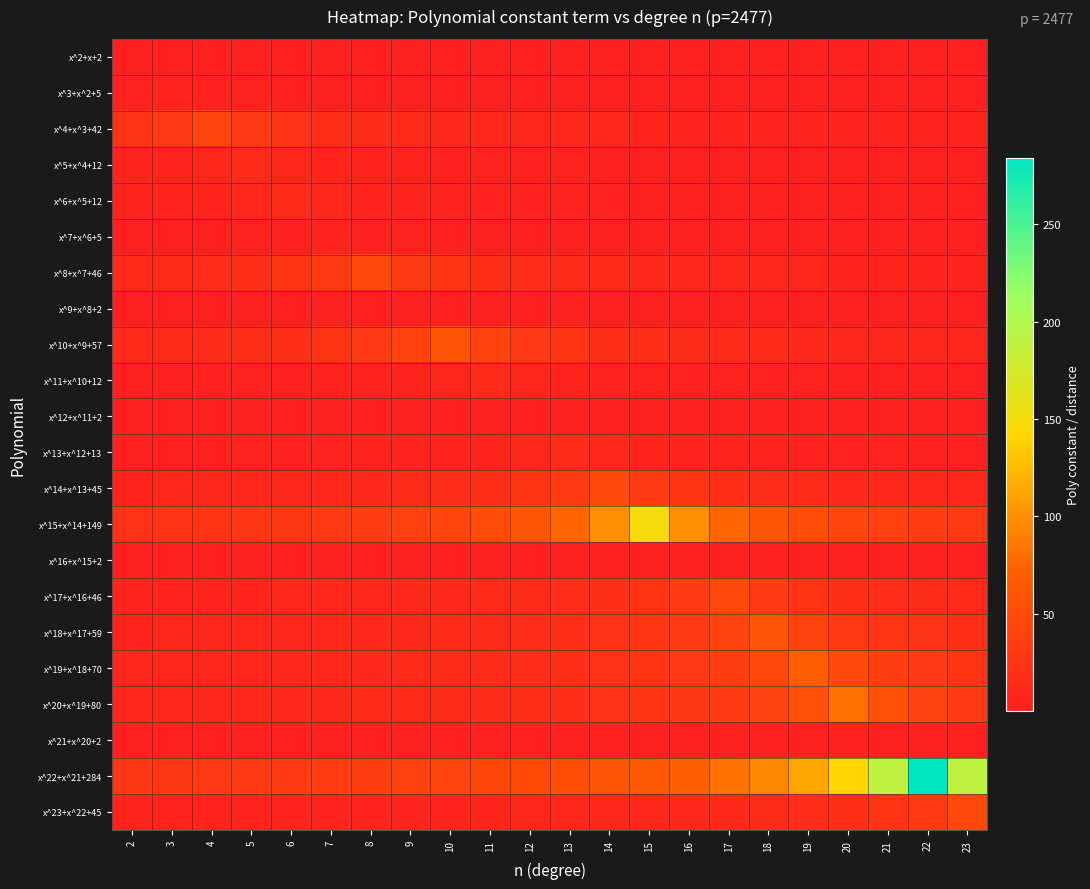

At which category is the sum across all series the highest?

22